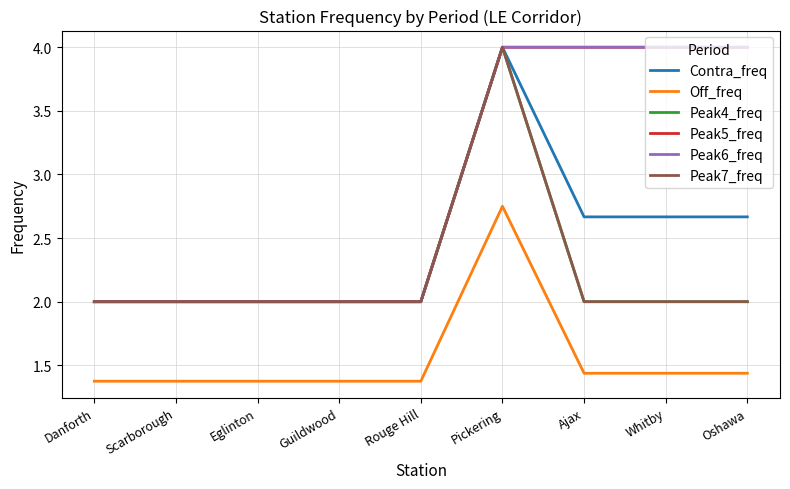

How many lines are shown in the chart?

6